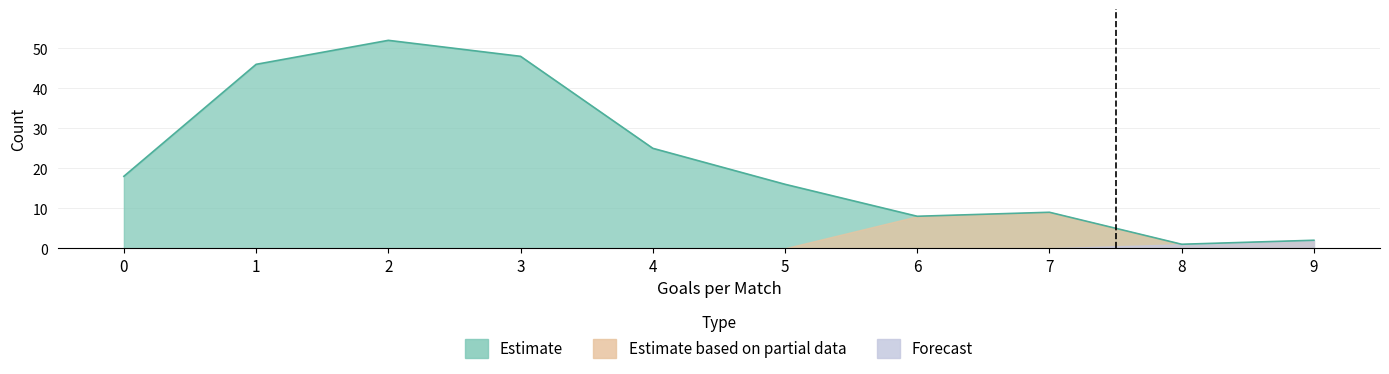

True or false: Estimate based on partial data and Forecast cross at least once.

False